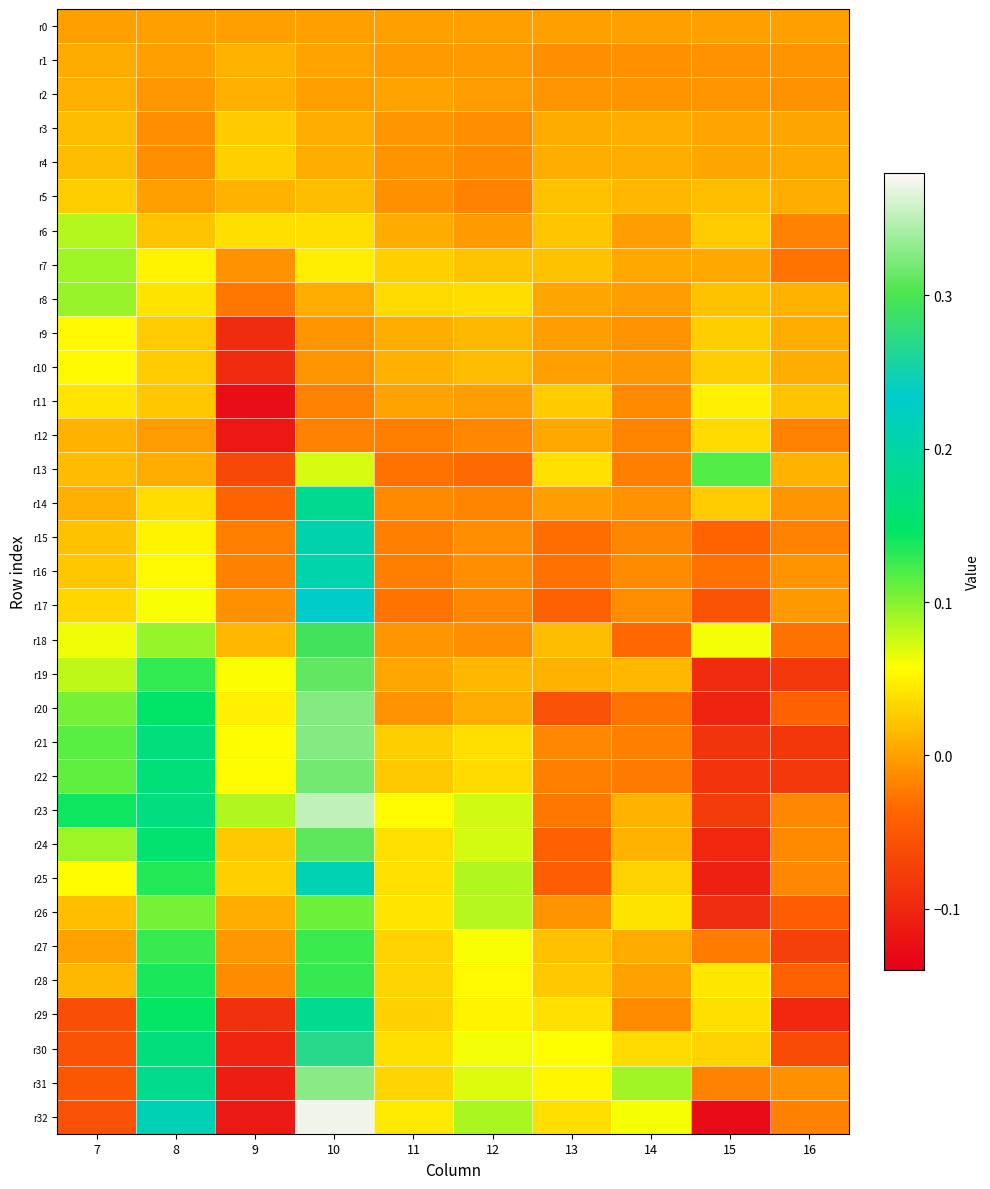

What is the spread (max minus min) of values at 16?

0.1